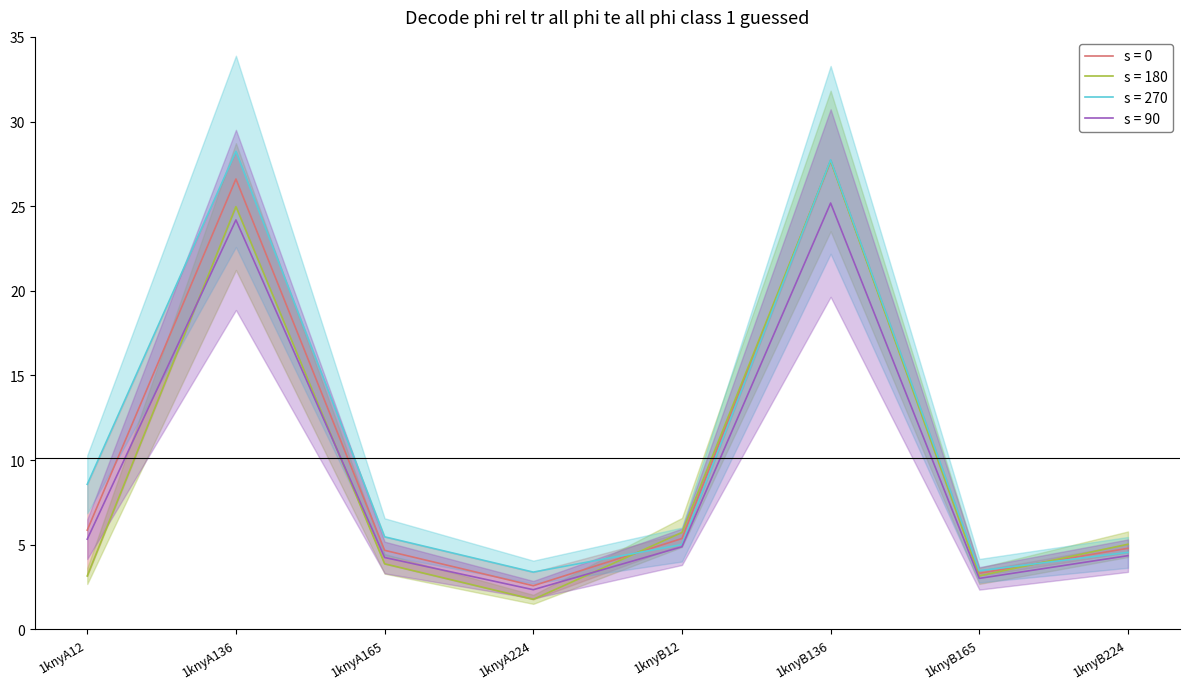

The s = 90 series shows 24.2 at 1knyA136. True or false?

True